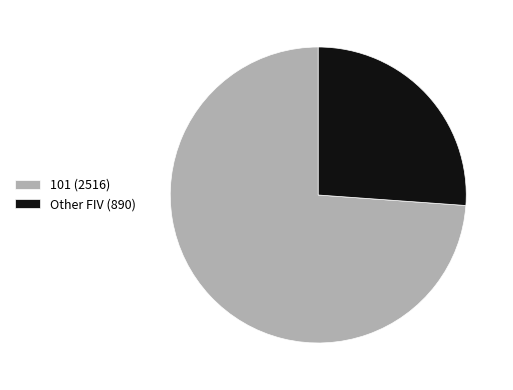

Which slice represents more than half of the pie?

101 (2516)